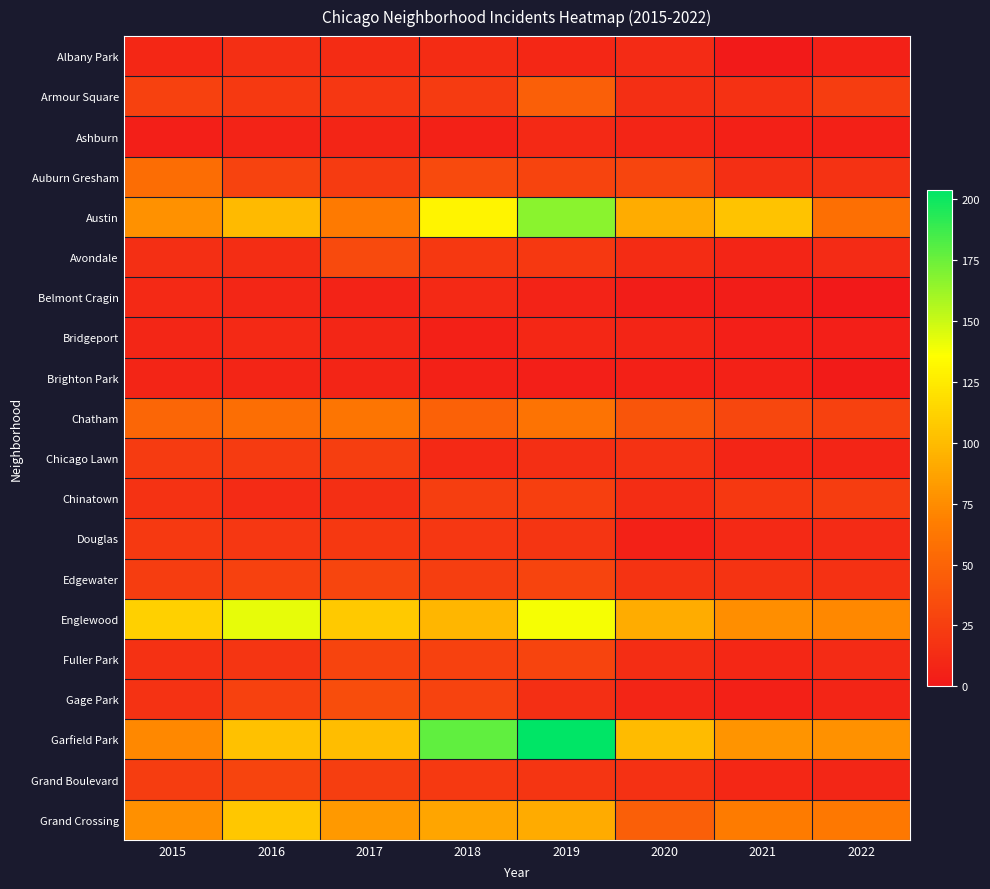

Which series changed the most between 2017 and 2019?

Garfield Park